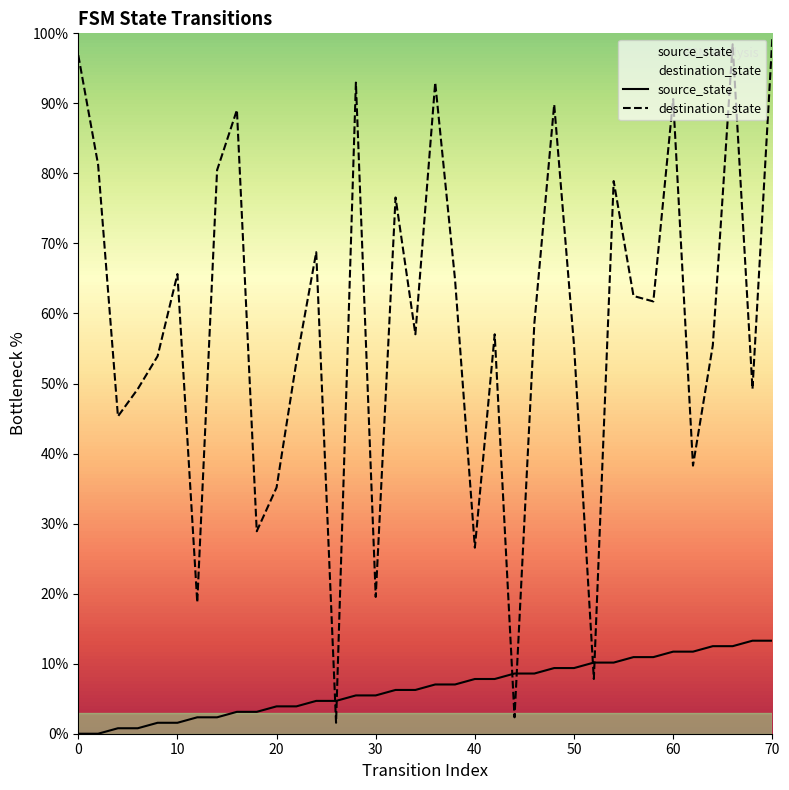

Which series contains the lowest Y value?

source_state